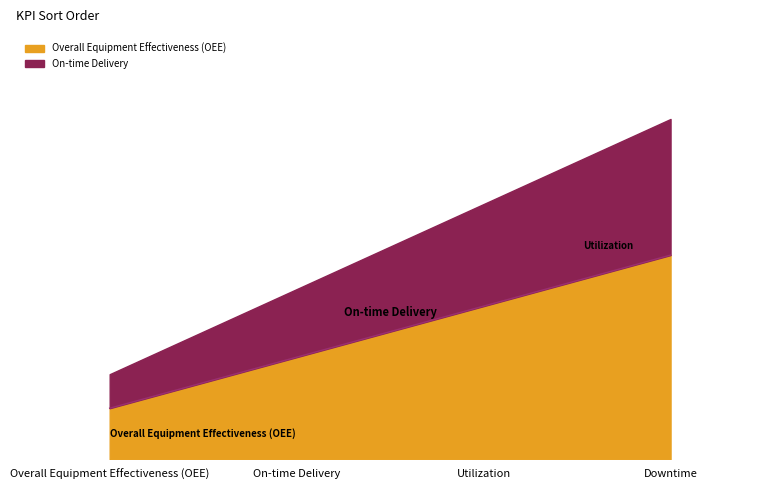

Does the chart have visible grid lines?

No